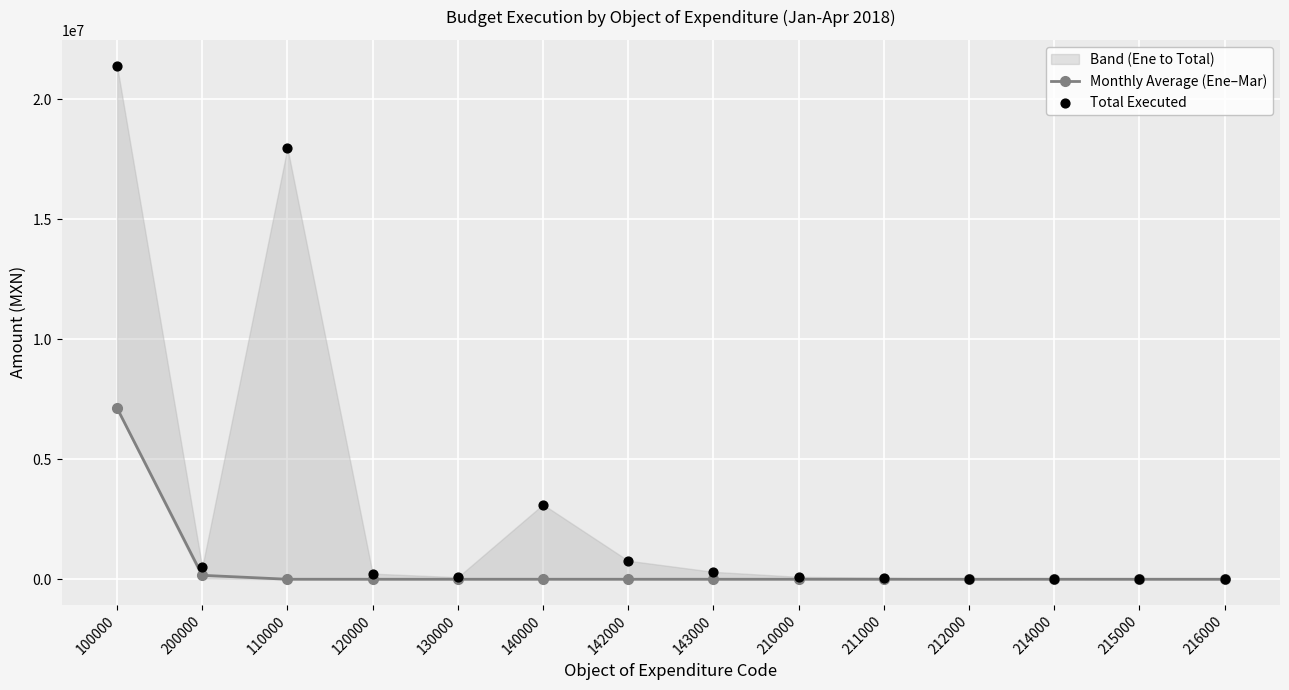

At how many categories does at least one series exceed 7441474?

2